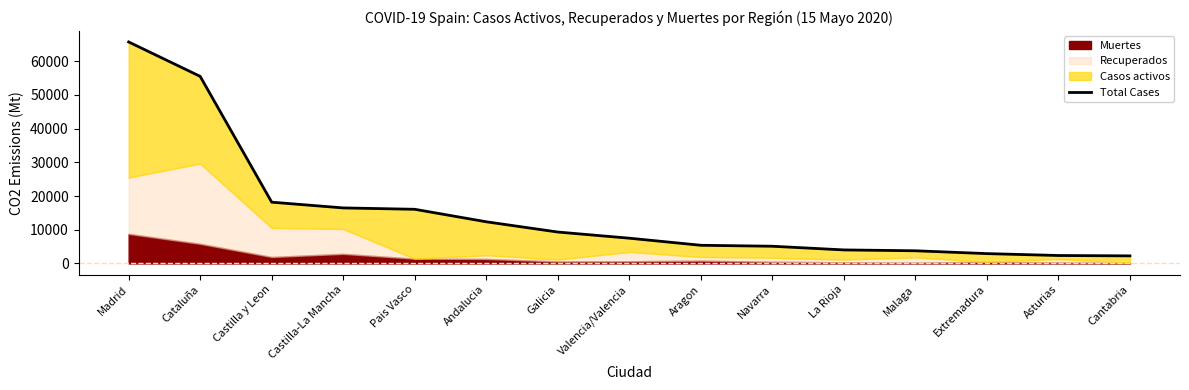

What is the label of the 7th point from the left?

Galicia